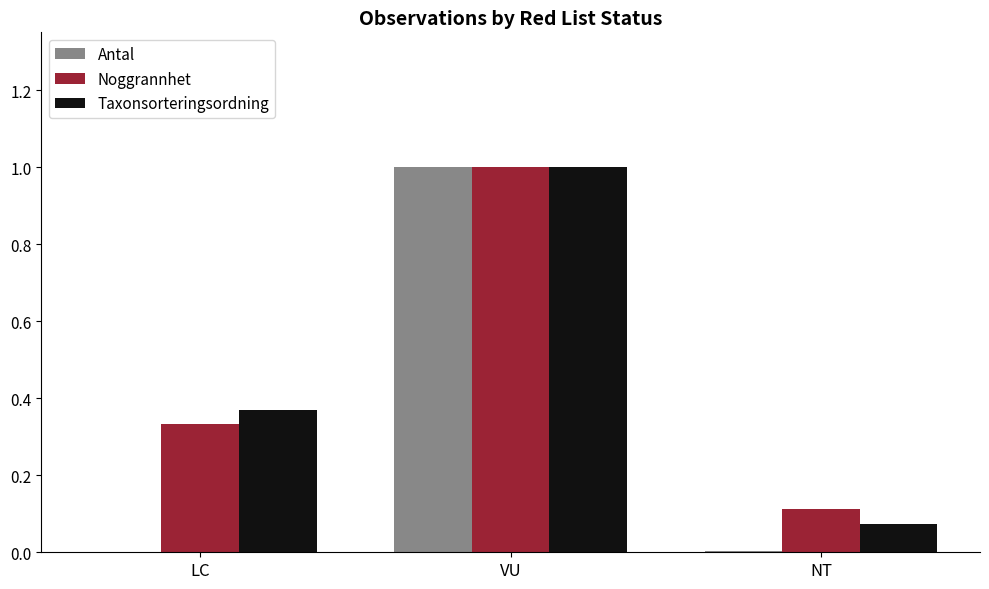

At which category is the sum across all series the highest?

VU